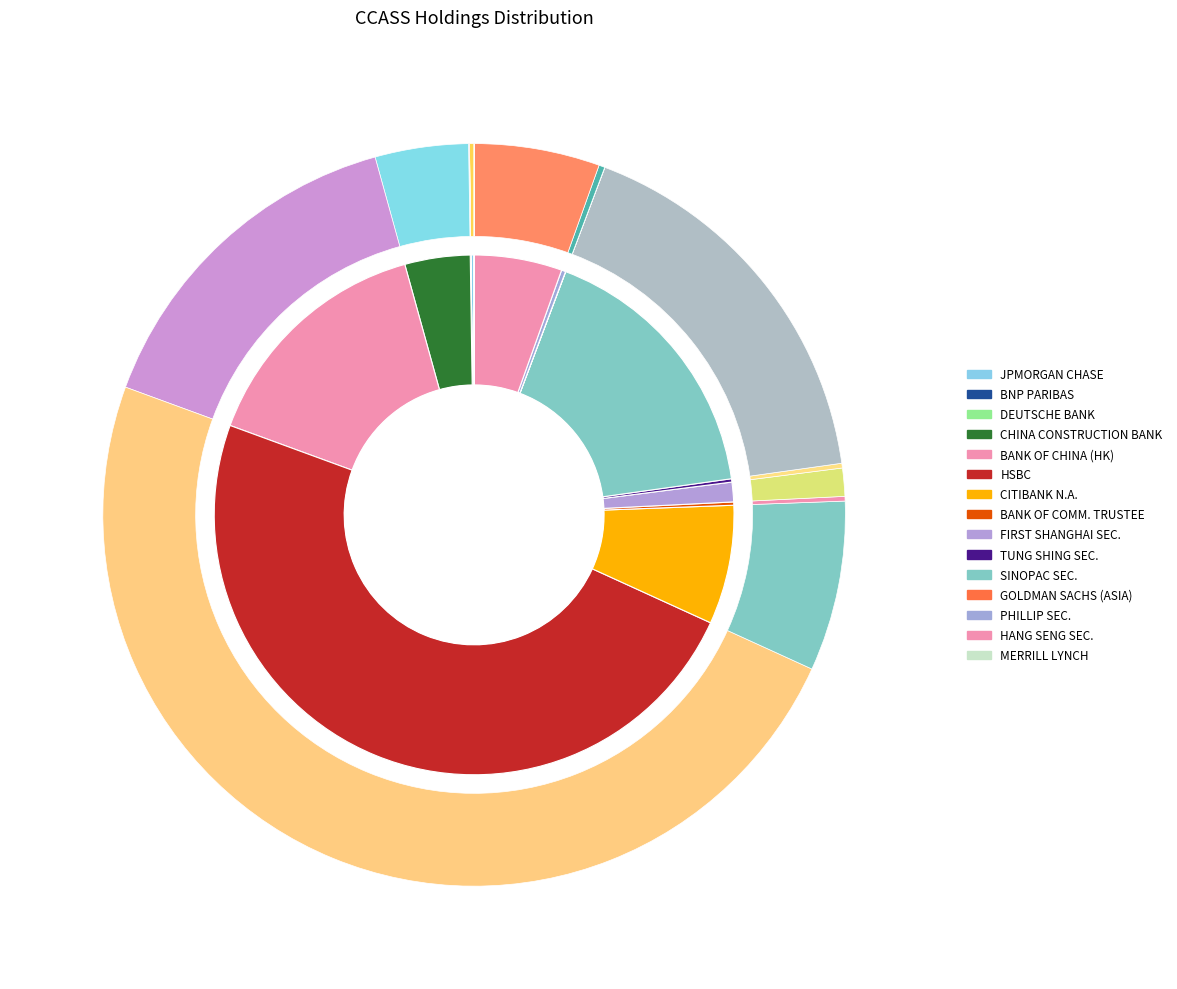

Count the number of slices in the pie.

15